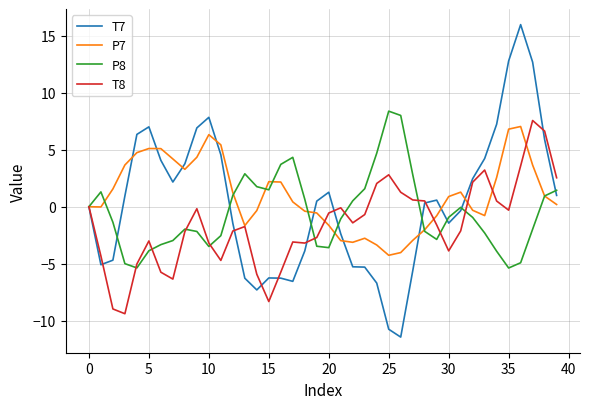

What are all the series names shown in the legend?

T7, P7, P8, T8